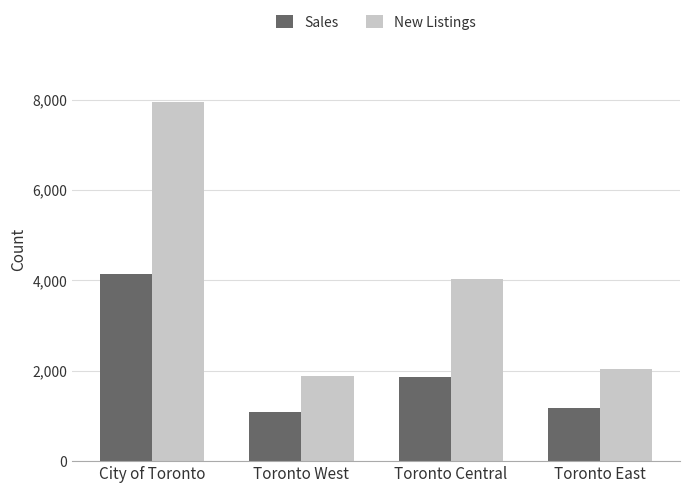

What is the minimum value shown in the chart?

1087